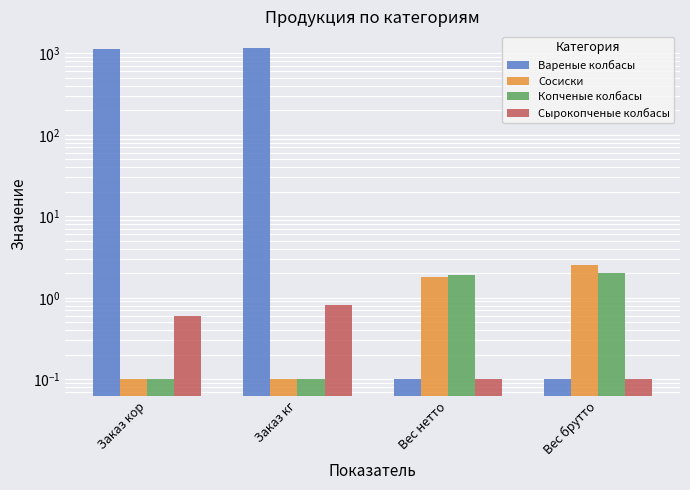

Does the chart contain stacked bars?

No